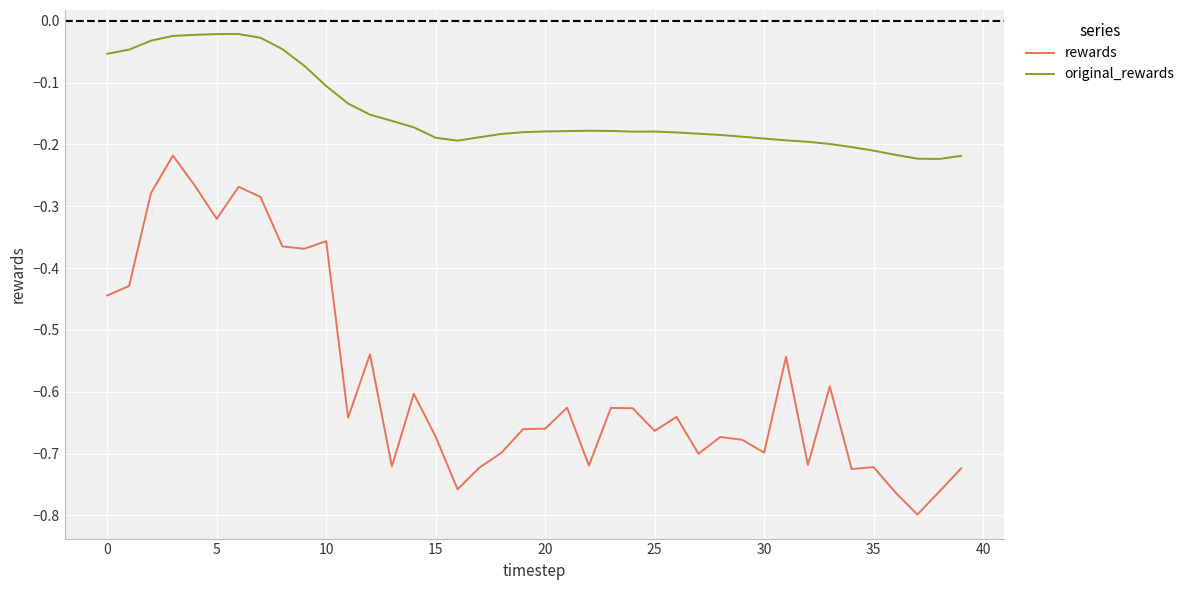

Which series has the widest spread of values?

rewards